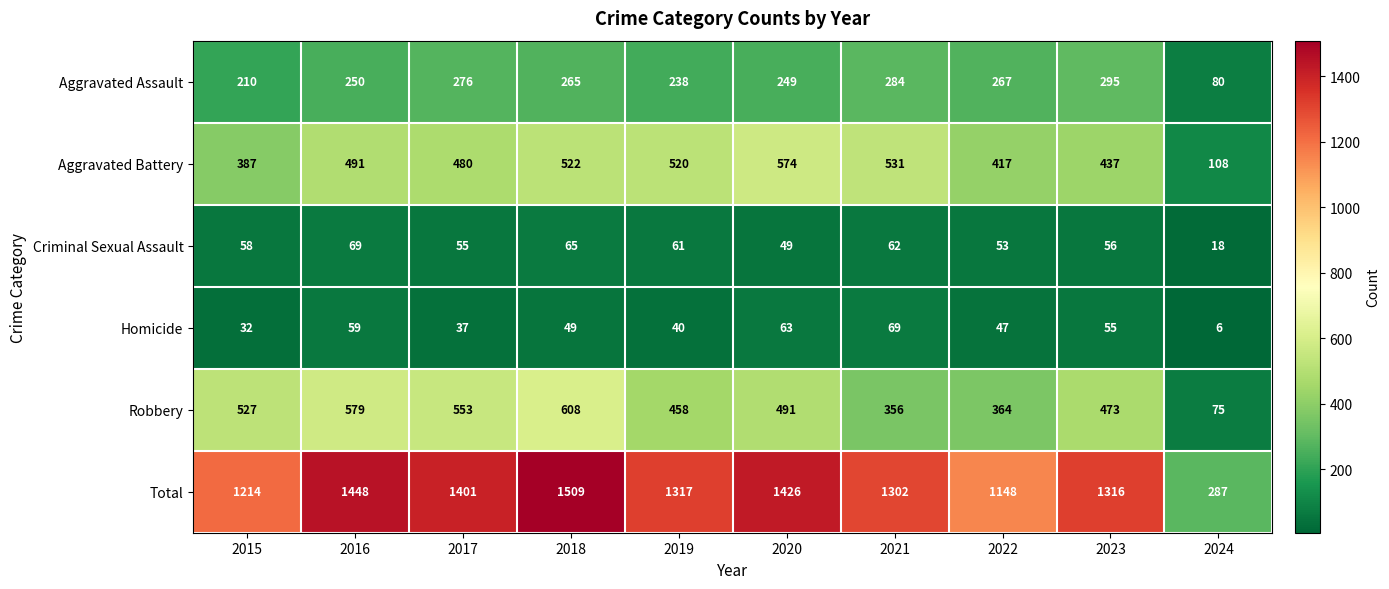

What value does the Robbery series have at 2019?

458